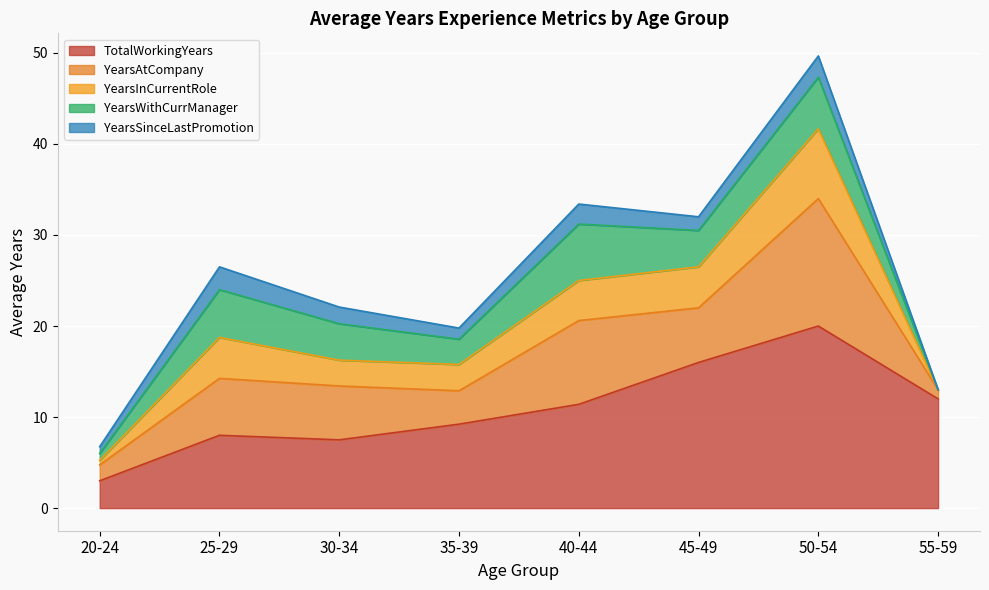

At which category is the sum across all series the highest?

50-54